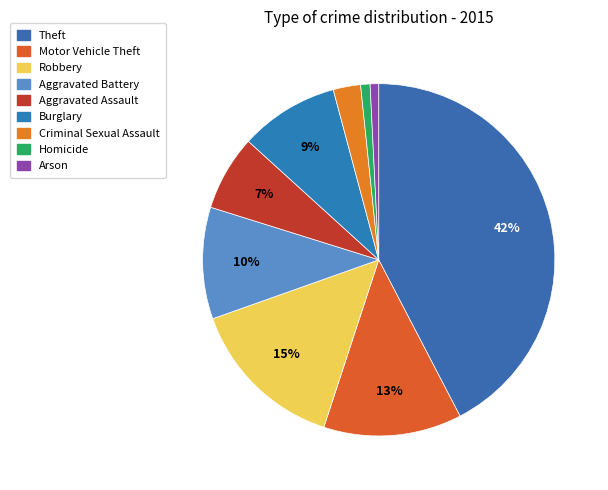

How many segments does this pie chart have?

9